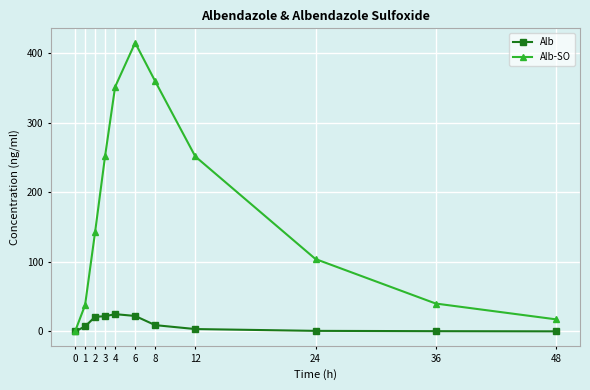

Which series has the largest total across all categories?

Alb-SO